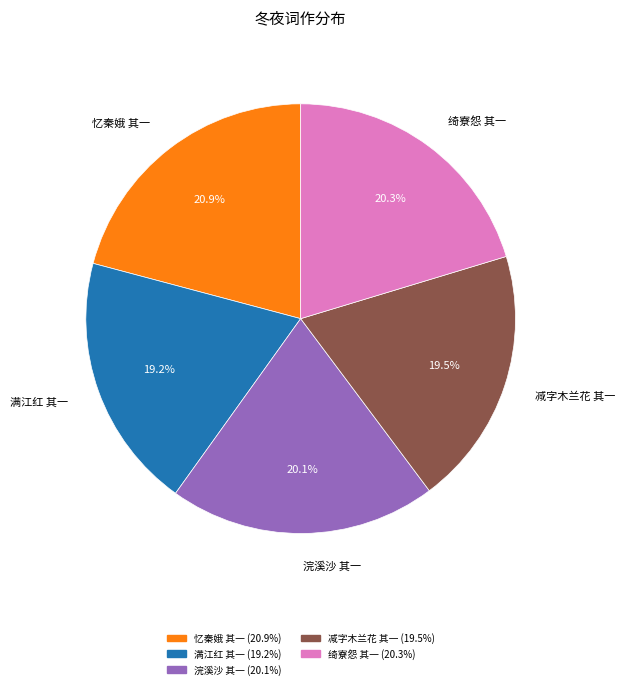

Which has a higher value, 忆秦娥 其一 or 减字木兰花 其一?

忆秦娥 其一